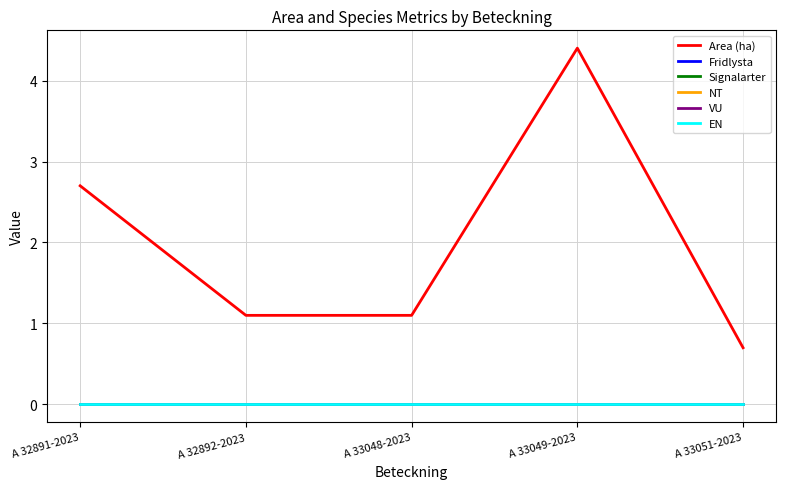

Which series has the widest spread of values?

Area (ha)